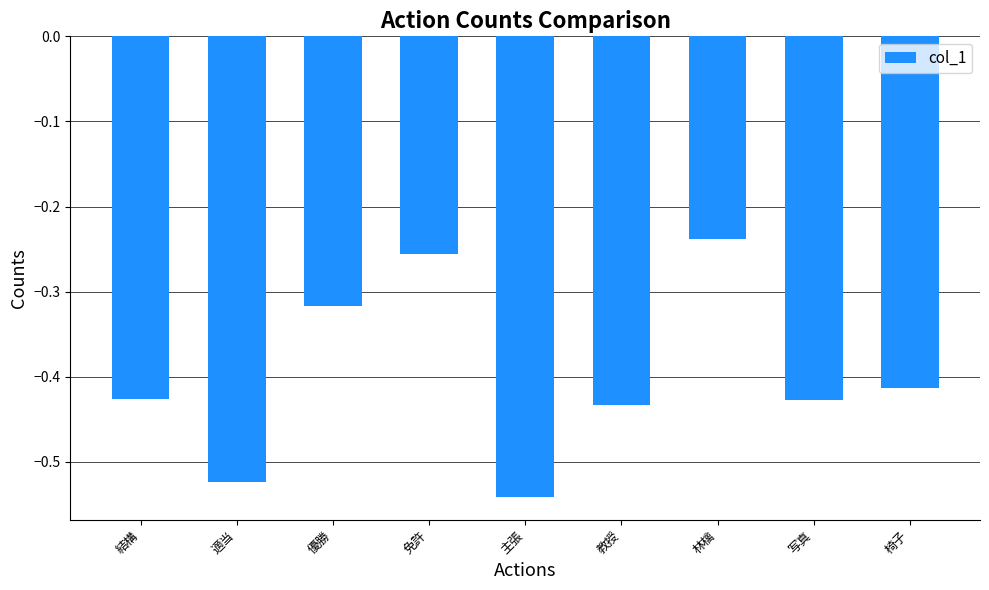

At which category does the chart reach its peak across all series?

林檎